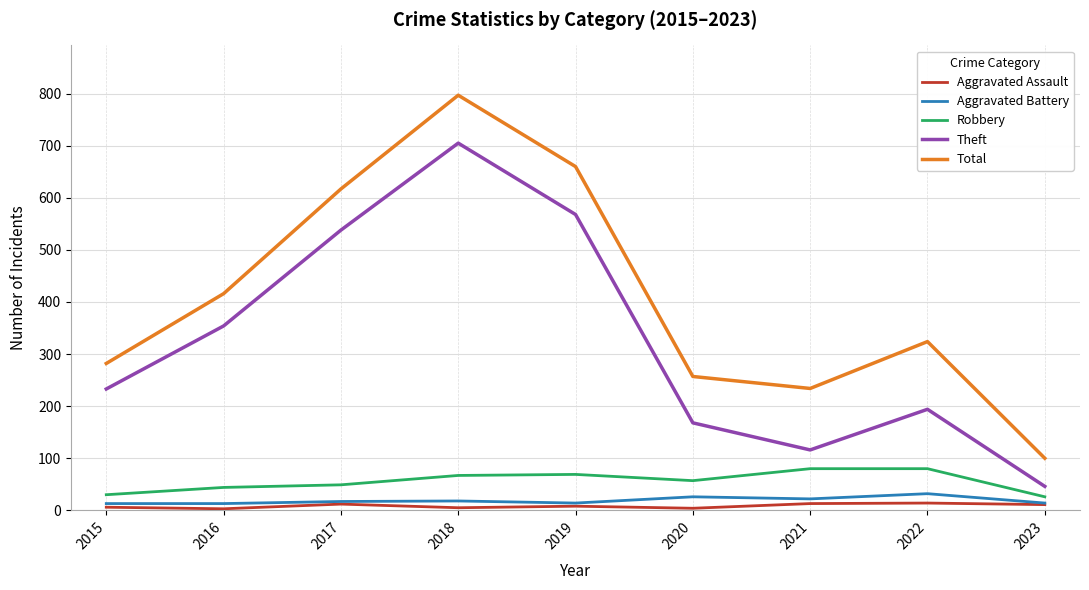

What value does the Total series have at 2018?

797